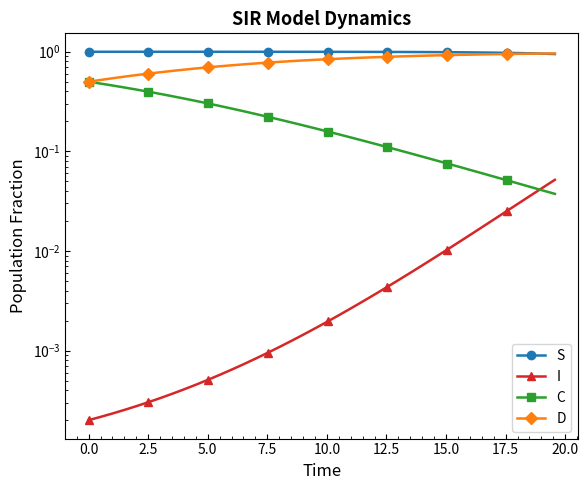

Reading left to right, list all the values displayed in this chart.

S: 1.0	1.0	1.0	1.0	1.0	1.0	1.0	1.0	1.0	1.0	1.0	1.0	1.0	1.0	1.0	1.0	1.0	1.0	1.0	1.0	1.0	1.0	1.0	1.0	1.0	1.0	1.0	1.0	1.0	1.0	1.0	1.0	1.0	1.0	1.0	1.0	1.0	1.0	1.0	0.9
I: 0.0	0.0	0.0	0.0	0.0	0.0	0.0	0.0	0.0	0.0	0.0	0.0	0.0	0.0	0.0	0.0	0.0	0.0	0.0	0.0	0.0	0.0	0.0	0.0	0.0	0.0	0.0	0.0	0.0	0.0	0.0	0.0	0.0	0.0	0.0	0.0	0.0	0.0	0.0	0.1
C: 0.5	0.5	0.5	0.4	0.4	0.4	0.4	0.4	0.3	0.3	0.3	0.3	0.3	0.3	0.2	0.2	0.2	0.2	0.2	0.2	0.2	0.1	0.1	0.1	0.1	0.1	0.1	0.1	0.1	0.1	0.1	0.1	0.1	0.1	0.1	0.1	0.0	0.0	0.0	0.0
D: 0.5	0.5	0.5	0.6	0.6	0.6	0.6	0.6	0.7	0.7	0.7	0.7	0.7	0.7	0.8	0.8	0.8	0.8	0.8	0.8	0.8	0.9	0.9	0.9	0.9	0.9	0.9	0.9	0.9	0.9	0.9	0.9	0.9	0.9	0.9	0.9	1.0	1.0	1.0	1.0